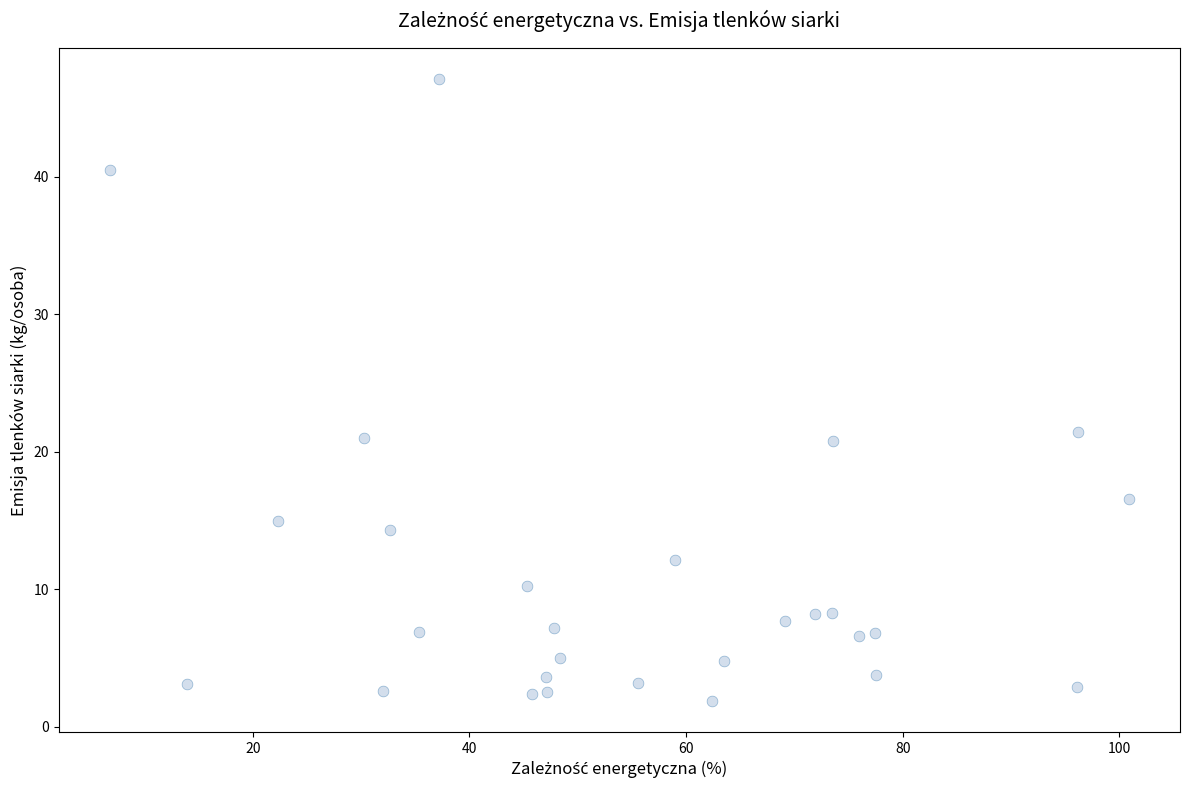

What is the range of X values (max minus min)?

94.1